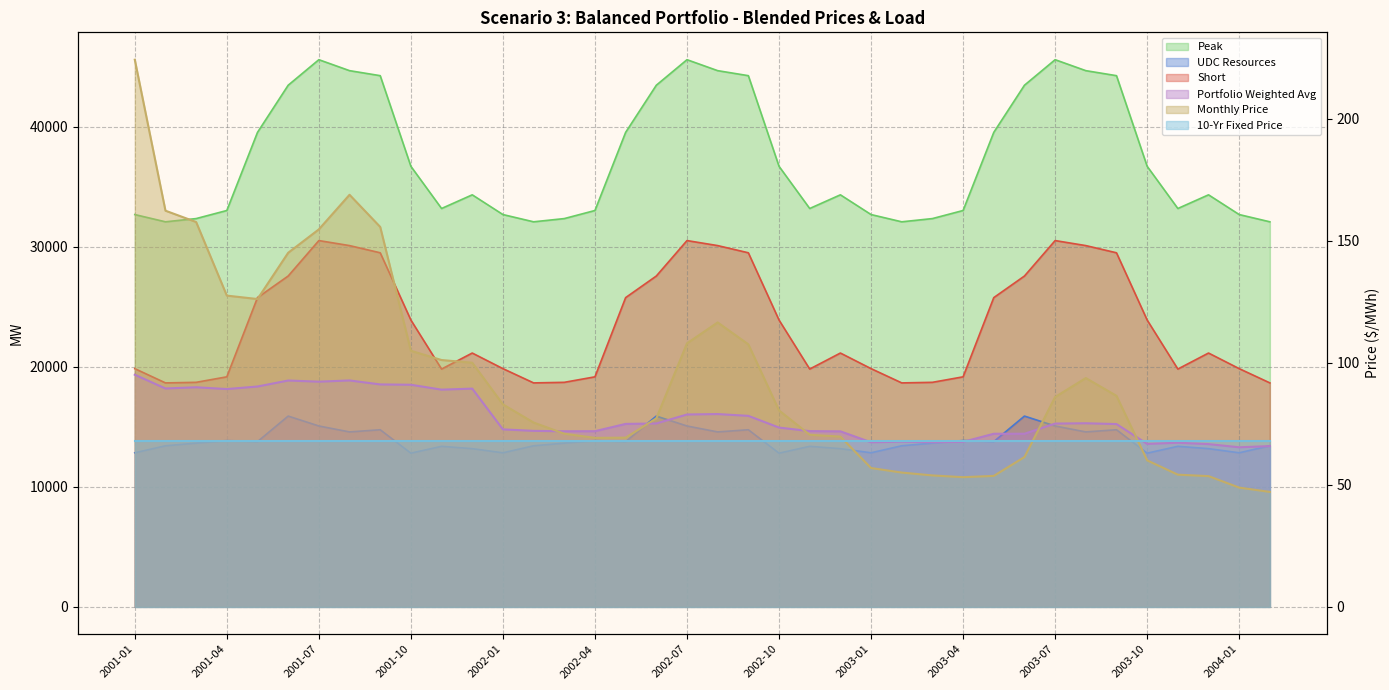

What is the minimum value shown in the chart?

47.1